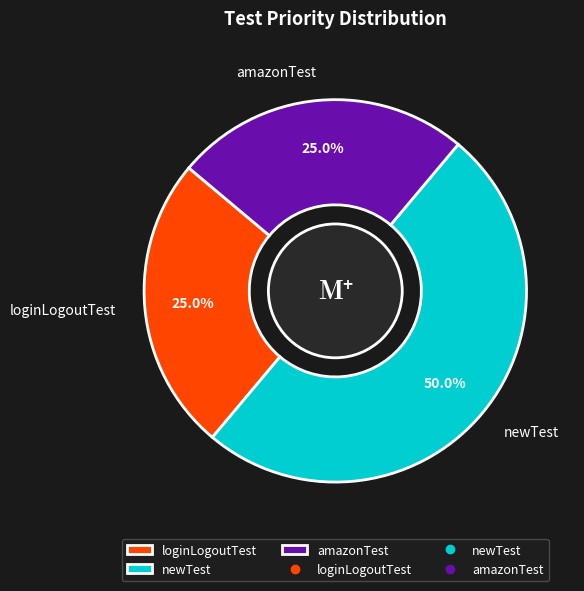

Does amazonTest account for over 50% of the chart?

No